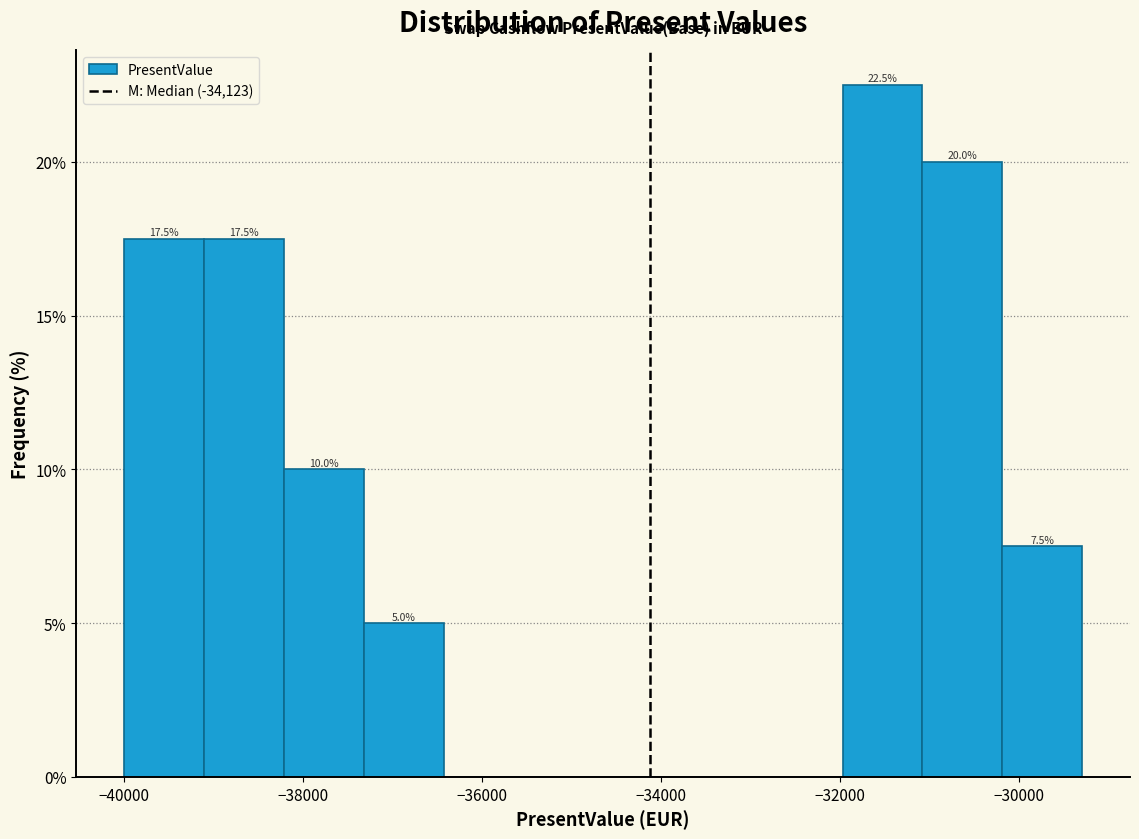

Which range on the x-axis has the tallest bar?

-32000 to -31000